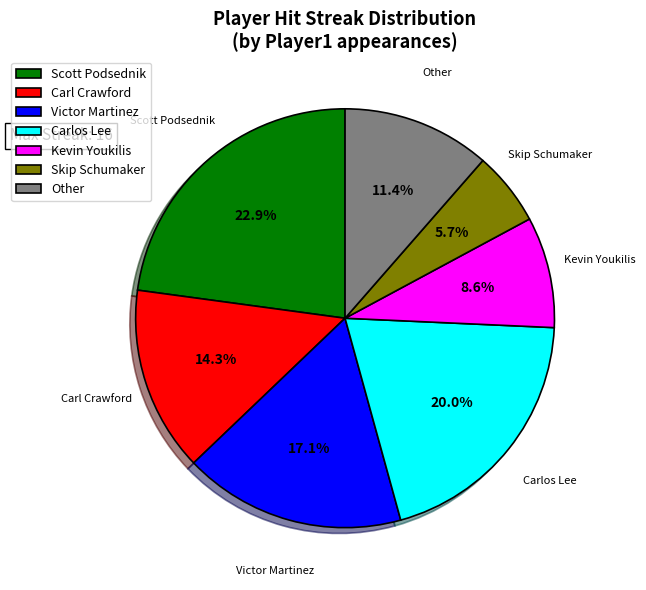

Which slice is the smallest?

Skip Schumaker